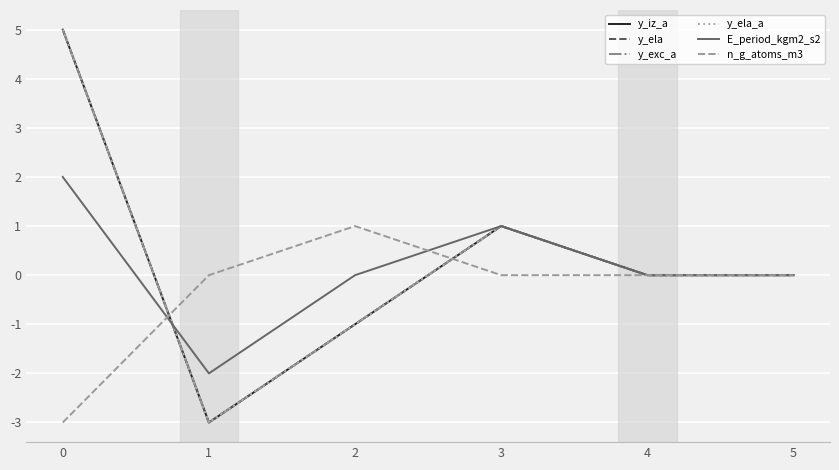

What is the difference between the maximum and minimum values in the n_g_atoms_m3 series?

4